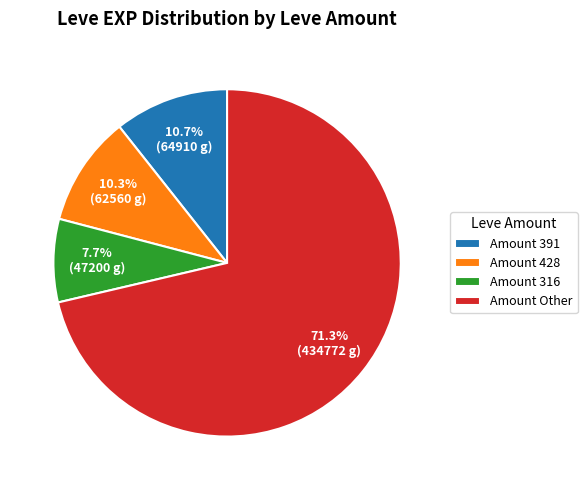

To the nearest percent, what is the difference between the largest and smallest slice percentages?

64%